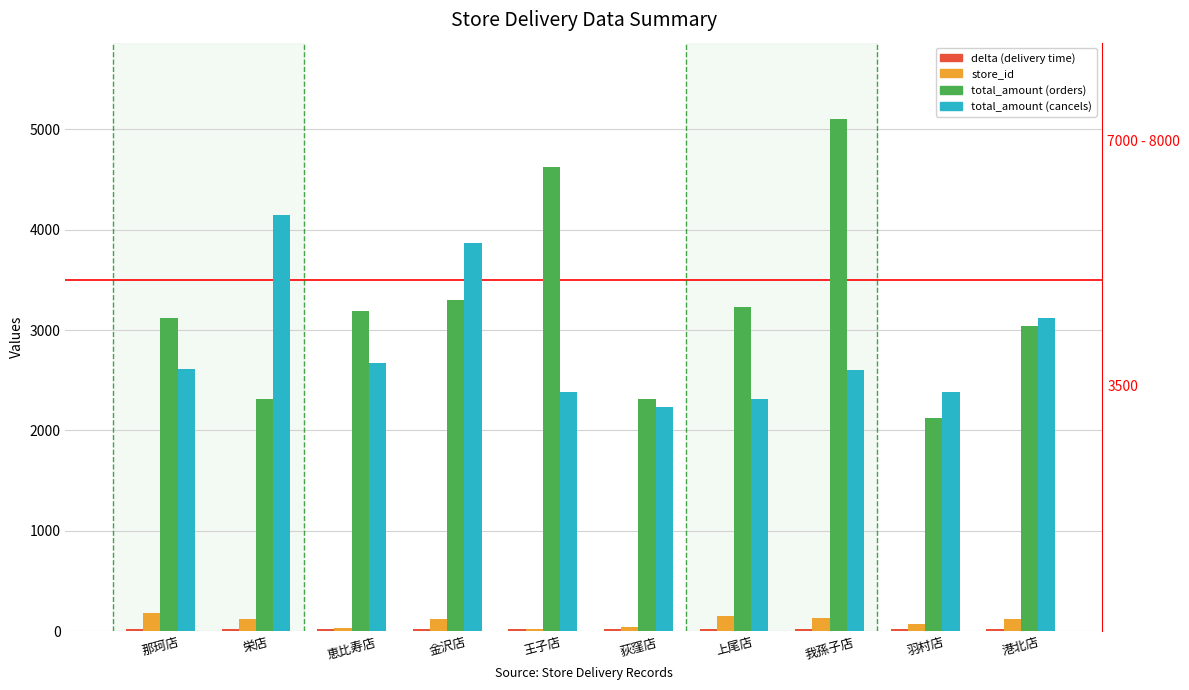

Which series changed the most between 那珂店 and 王子店?

total_amount_col3